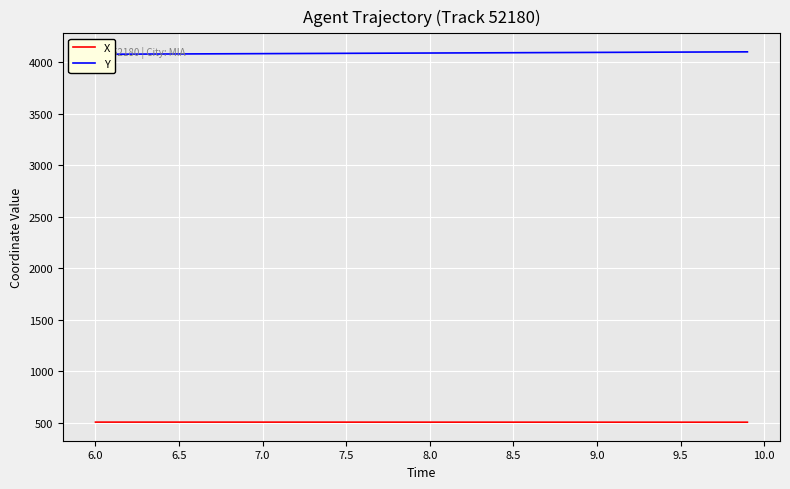

True or false: Y and X cross at least once.

False